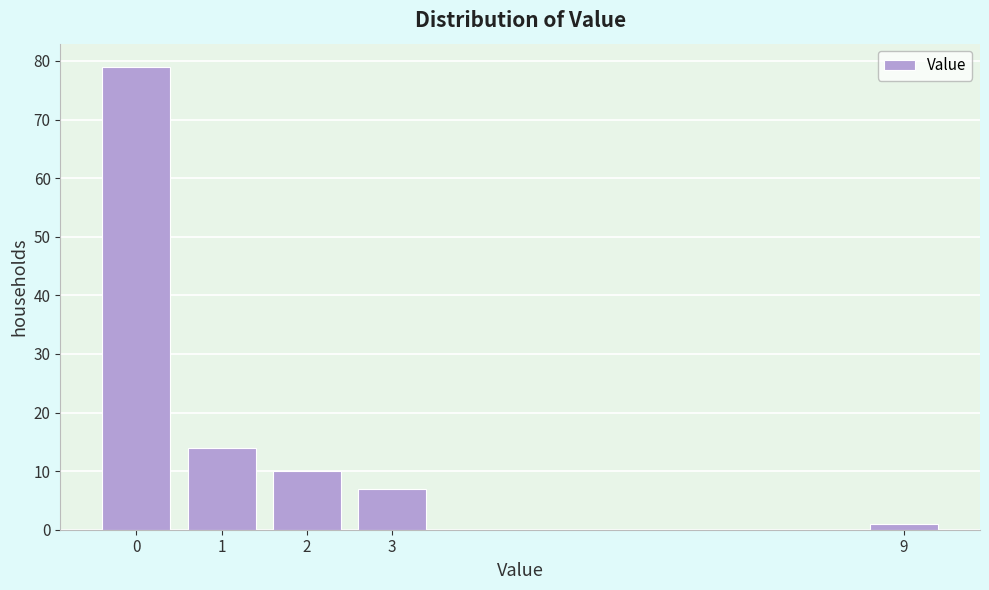

How tall is the bar that spans -0.5 to 0.5 on the x-axis? The values are not printed on the chart, so give them approximately, as read against the axis.

79